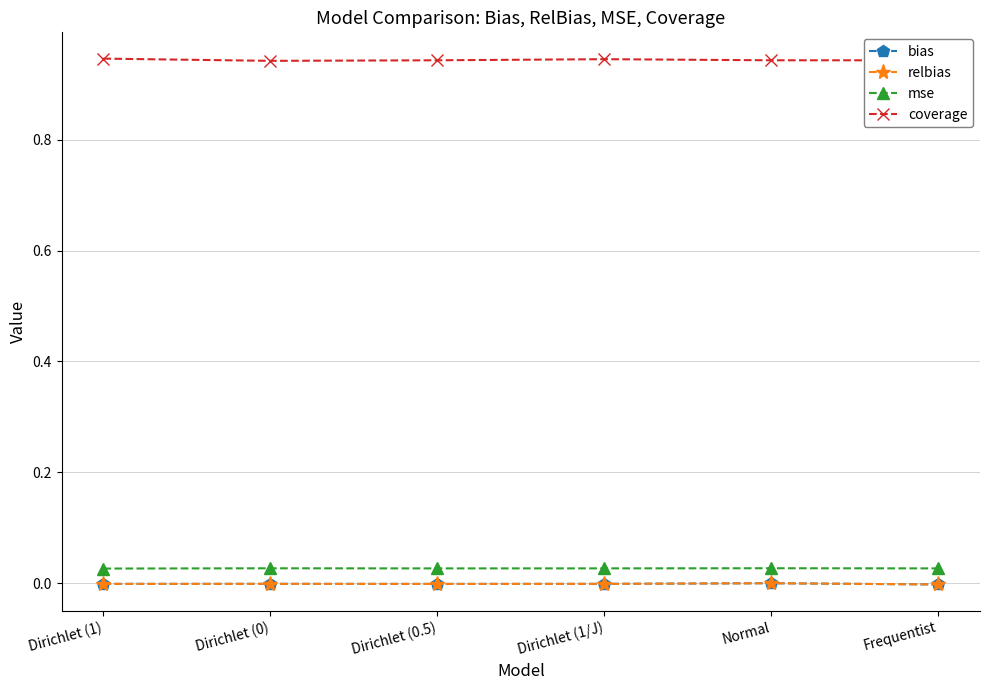

What is the label of the 6th point from the left?

Frequentist